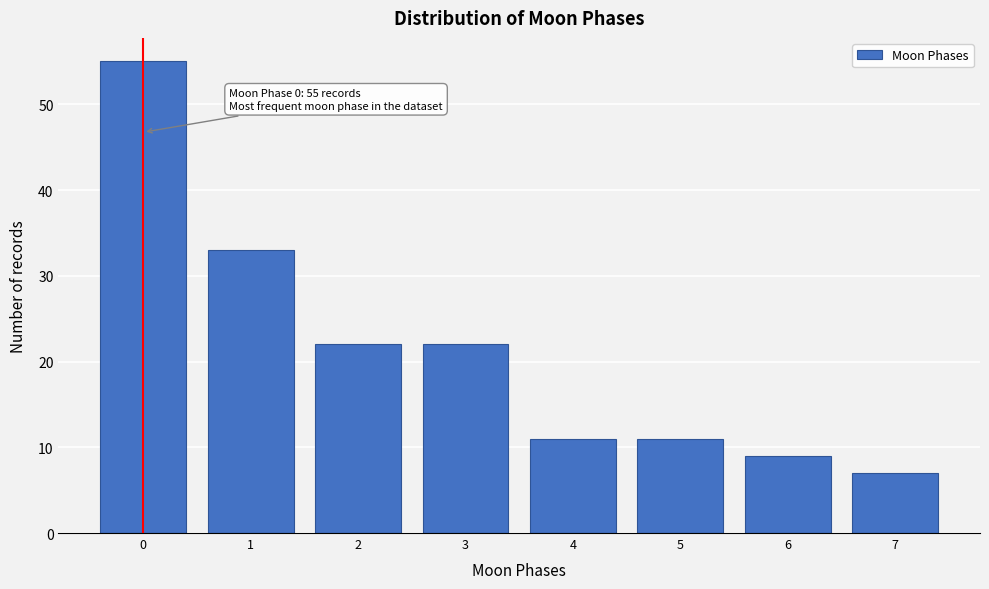

Reading right to left, list all the values displayed in this chart.

7	9	11	11	22	22	33	55